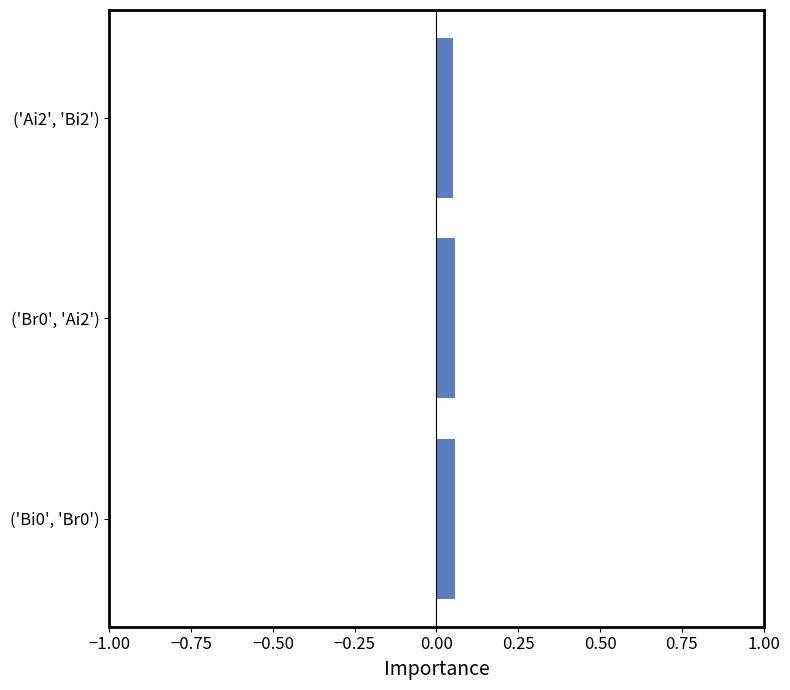

How many bars are there in total?

3